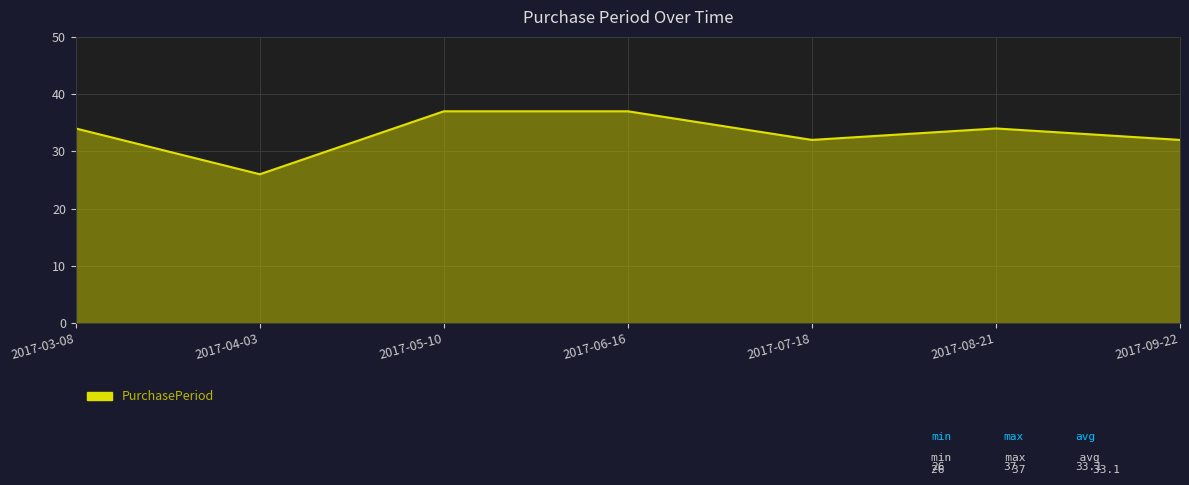

Does the chart display data point markers on the line(s)?

No